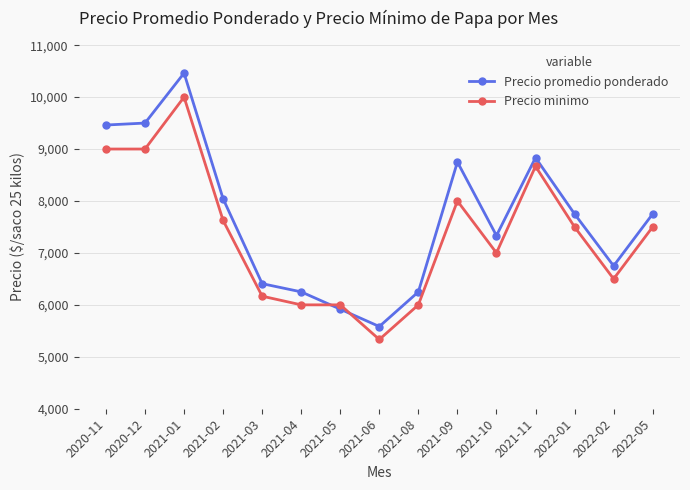

What is the spread (max minus min) of values at 2020-12?

500